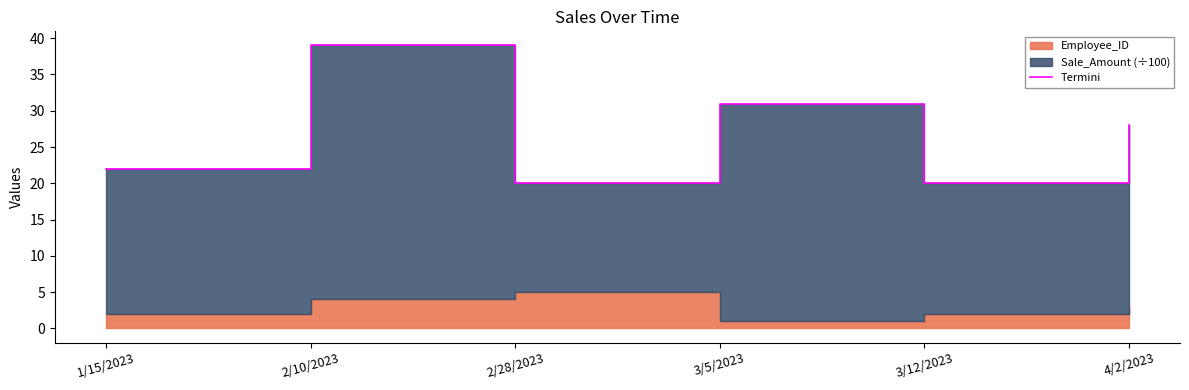

How many values are between 20 and 31?

5